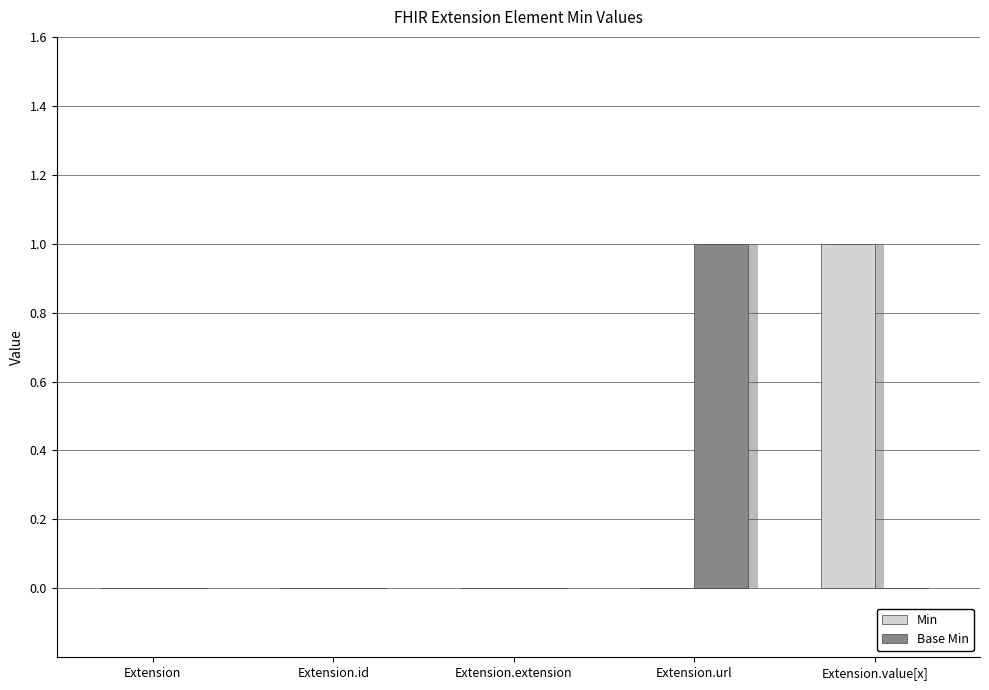

At Extension.id, list the series in order from largest to smallest.

Min, Base Min